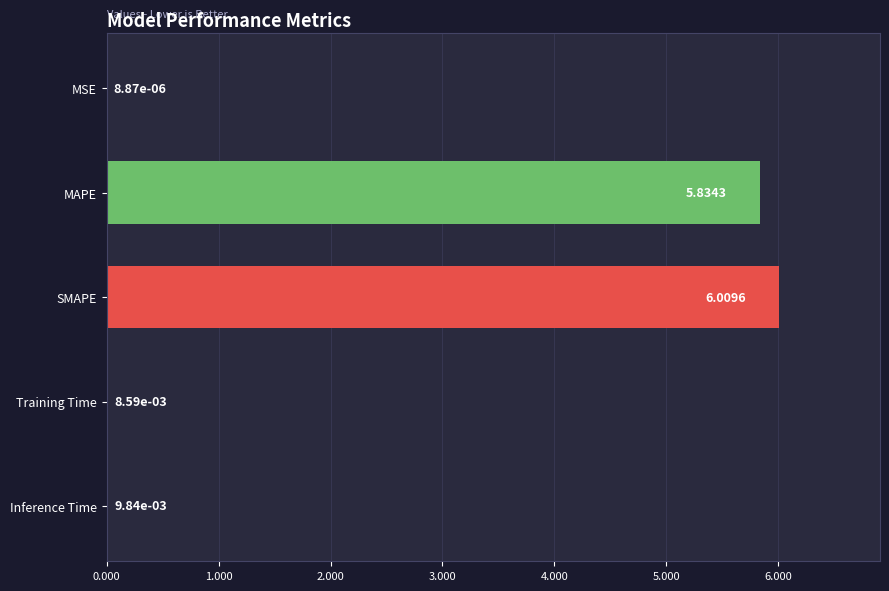

Between MAPE and SMAPE, which is larger?

SMAPE